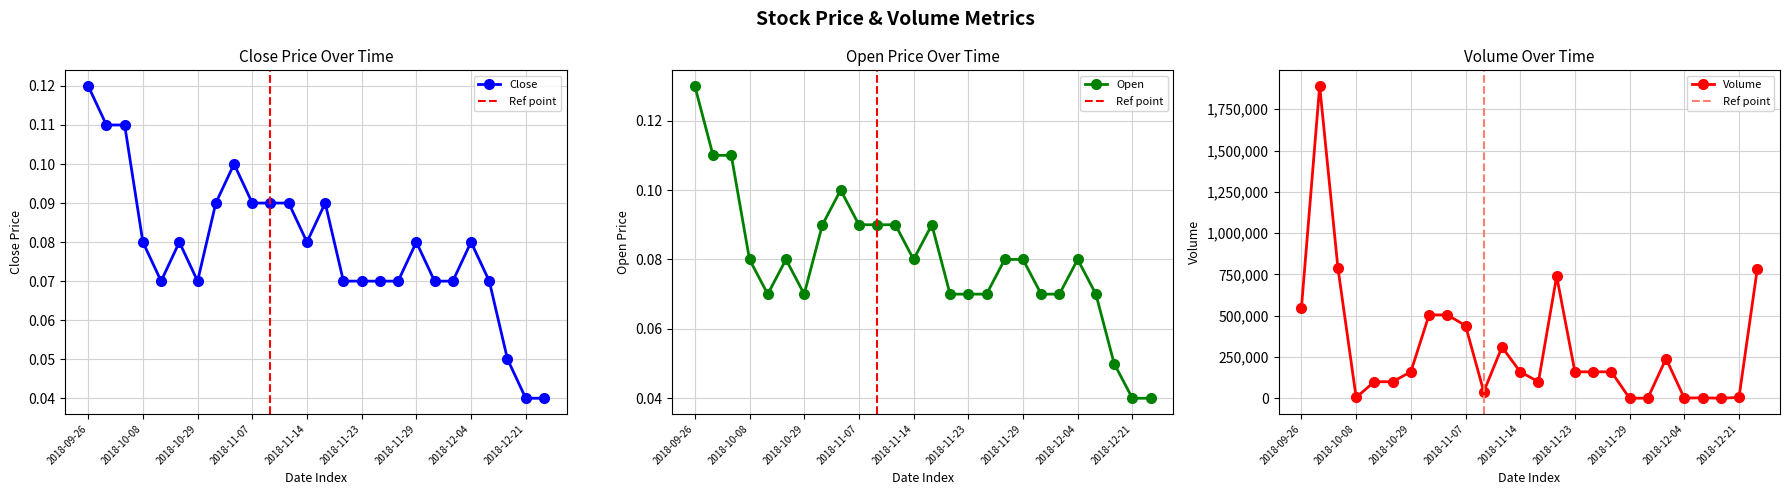

What is the approximate value of Close at 2018-10-31?

0.1